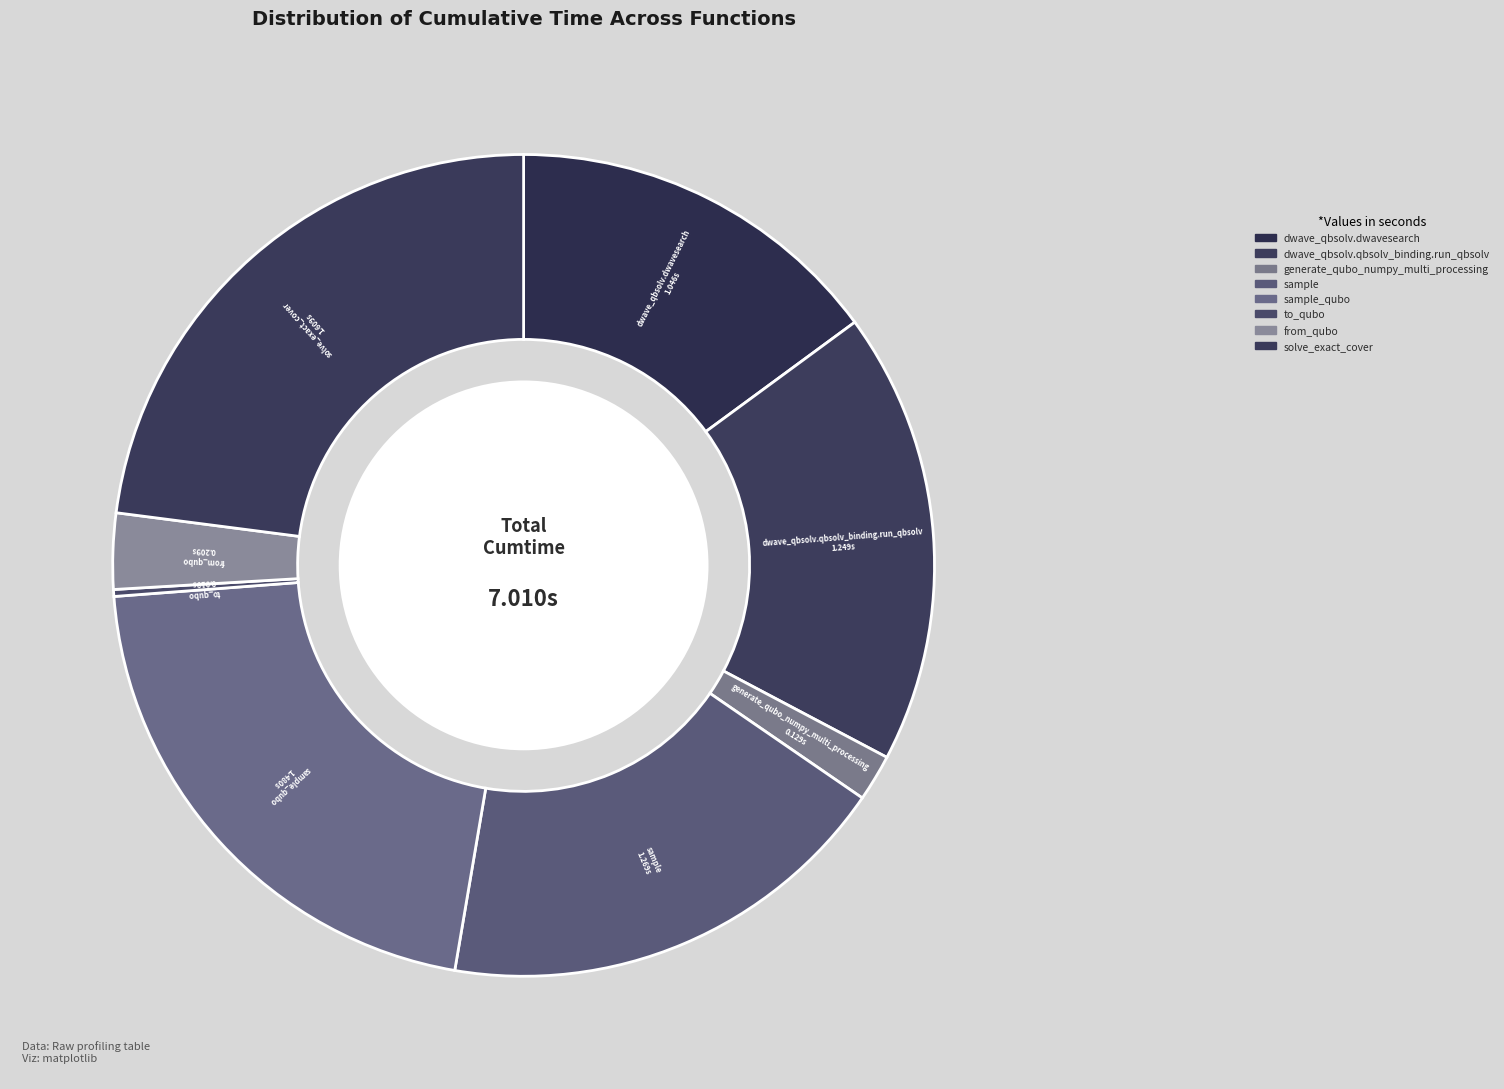

How many segments does this pie chart have?

8